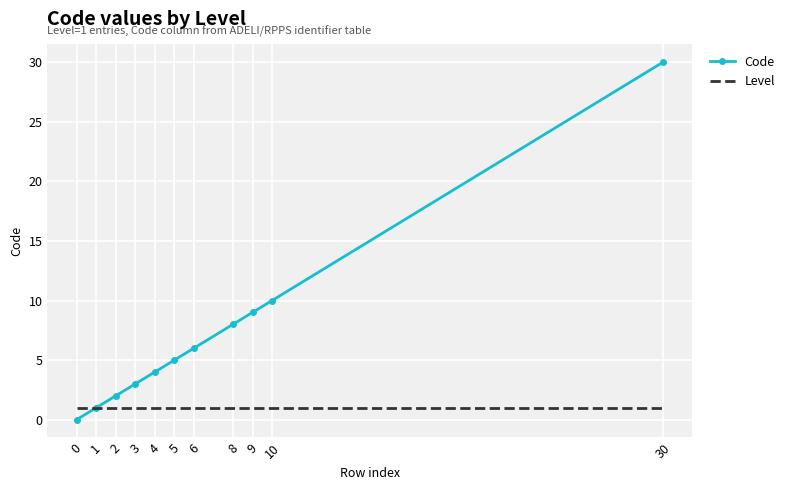

What is the total value across all series at 0?

1